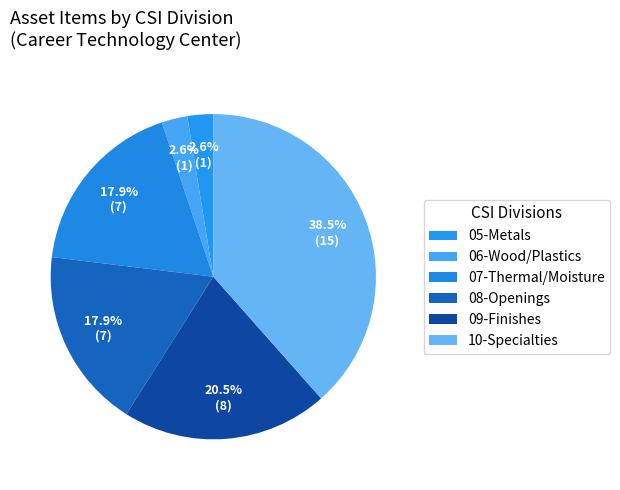

Which slice is the smallest?

05-Metals